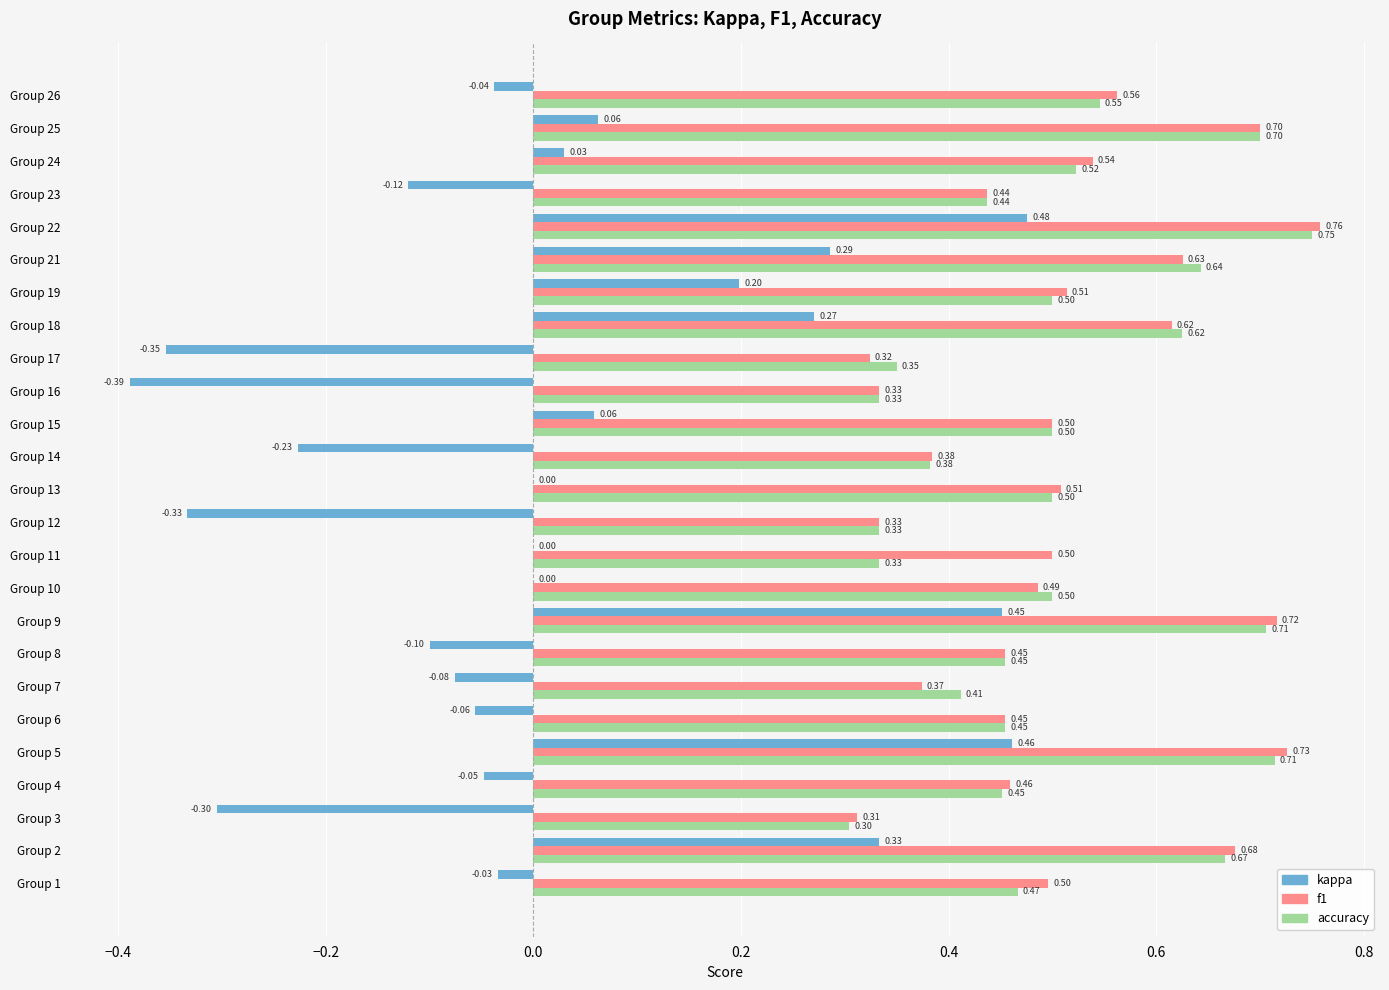

Is the value of accuracy at Group 5 greater than the value of kappa at Group 5?

Yes